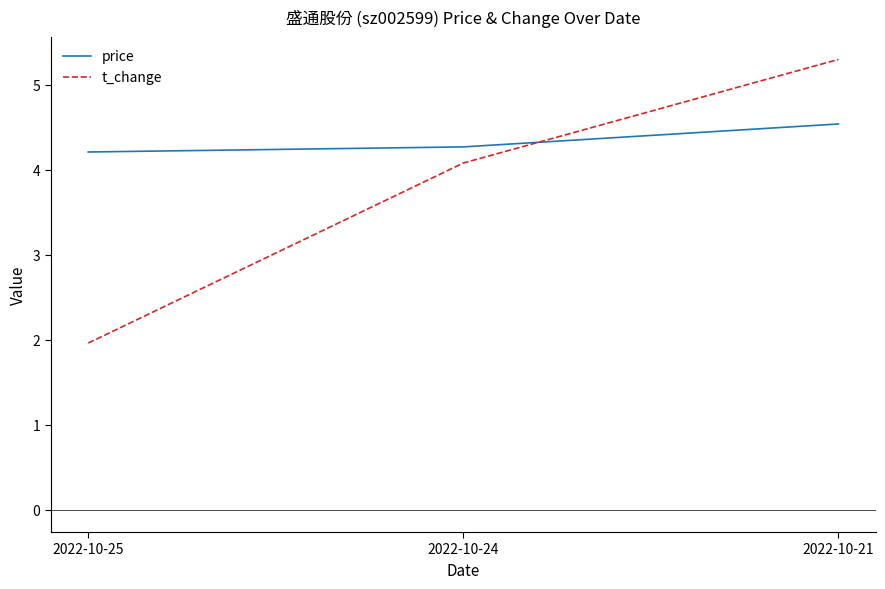

True or false: price has a value of 4.2 at 2022-10-25.

True